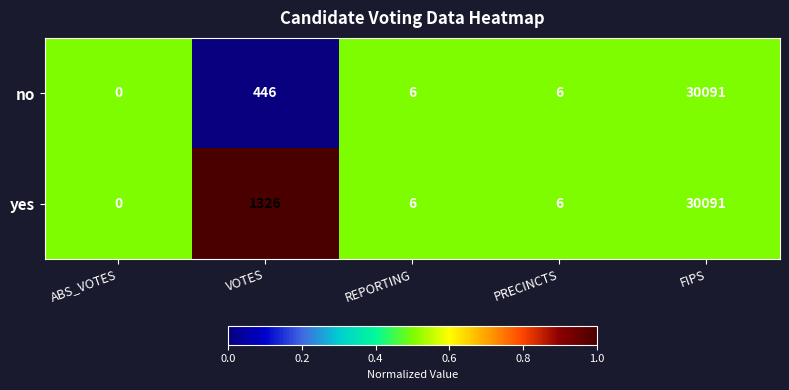

Which category has the highest value across all series?

FIPS